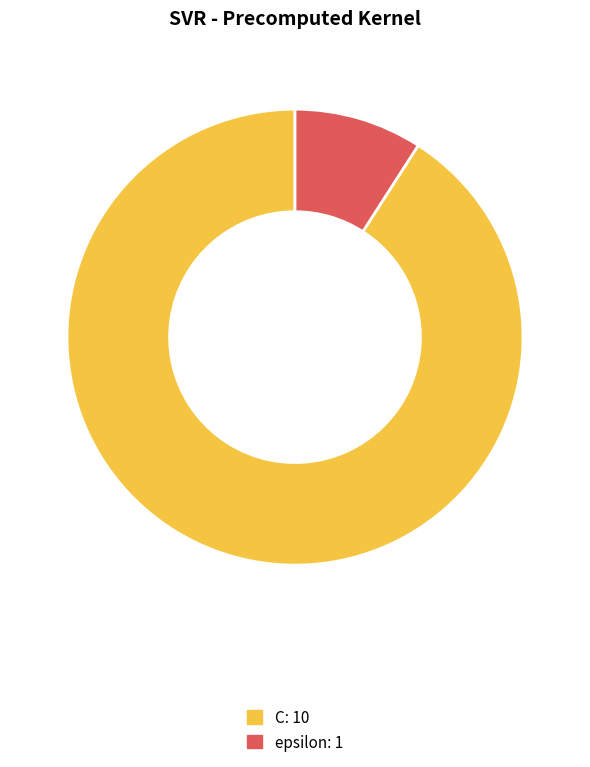

Is it true that C is 81% of the pie?

False